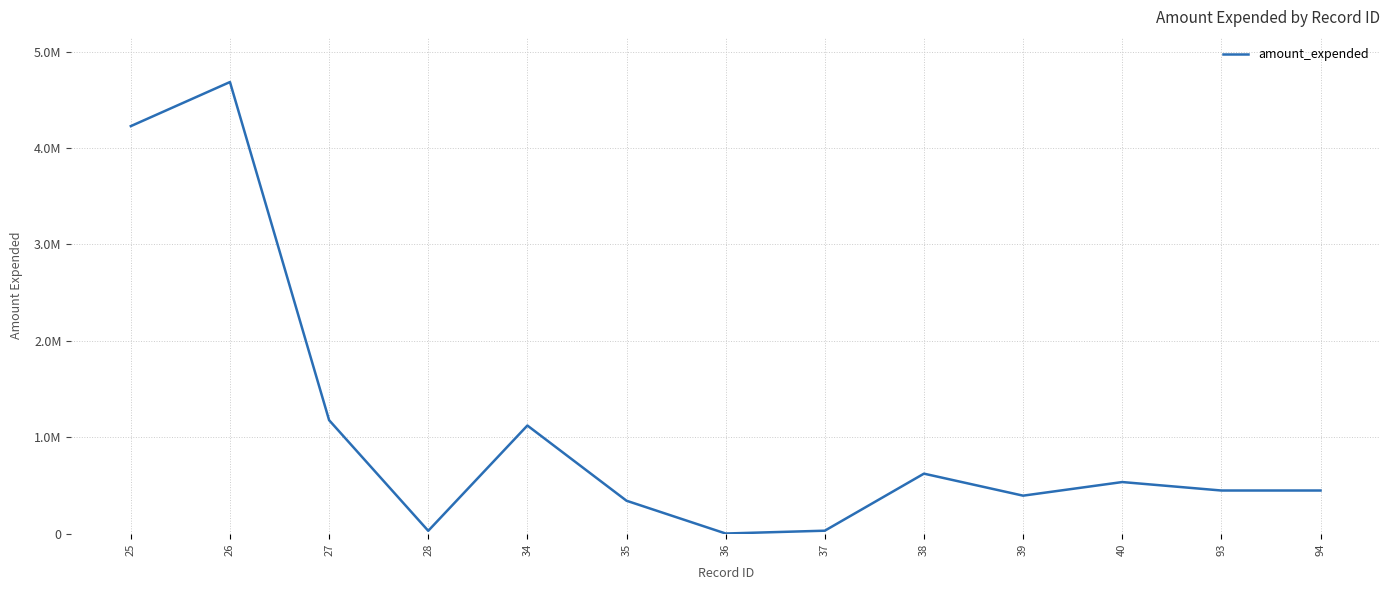

List the labels in order of value, smallest first.

36, 28, 37, 35, 39, 93, 94, 40, 38, 34, 27, 25, 26